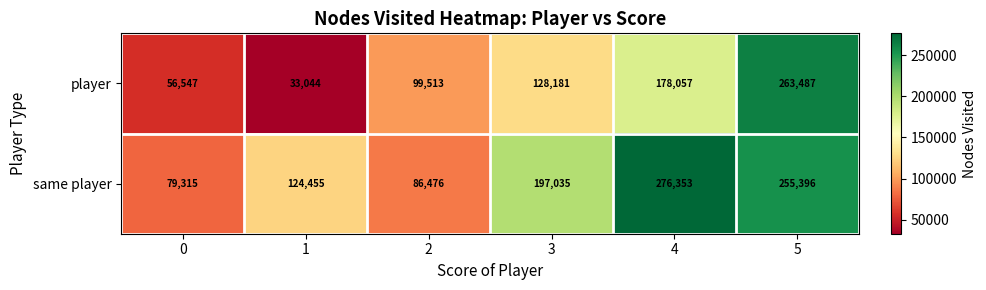

Reading left to right, transcribe all the data shown in this chart.

player: 0=56547	1=33044	2=99513	3=128181	4=178057	5=263487
same player: 0=79315	1=124455	2=86476	3=197035	4=276353	5=255396